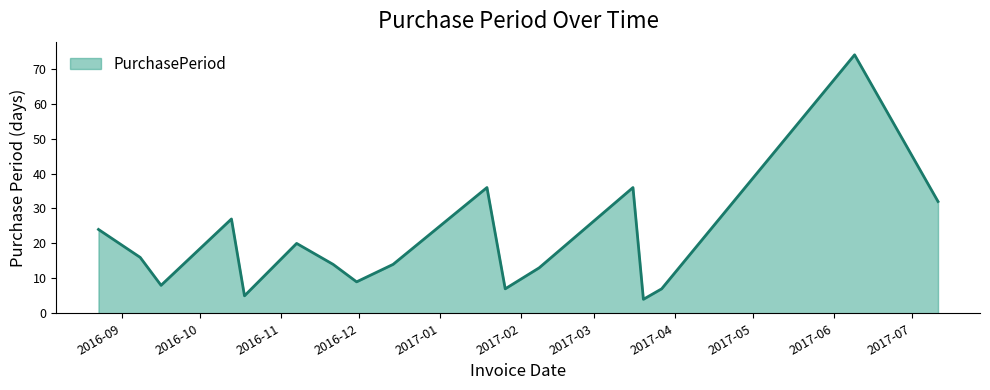

What is the greatest value displayed?

74